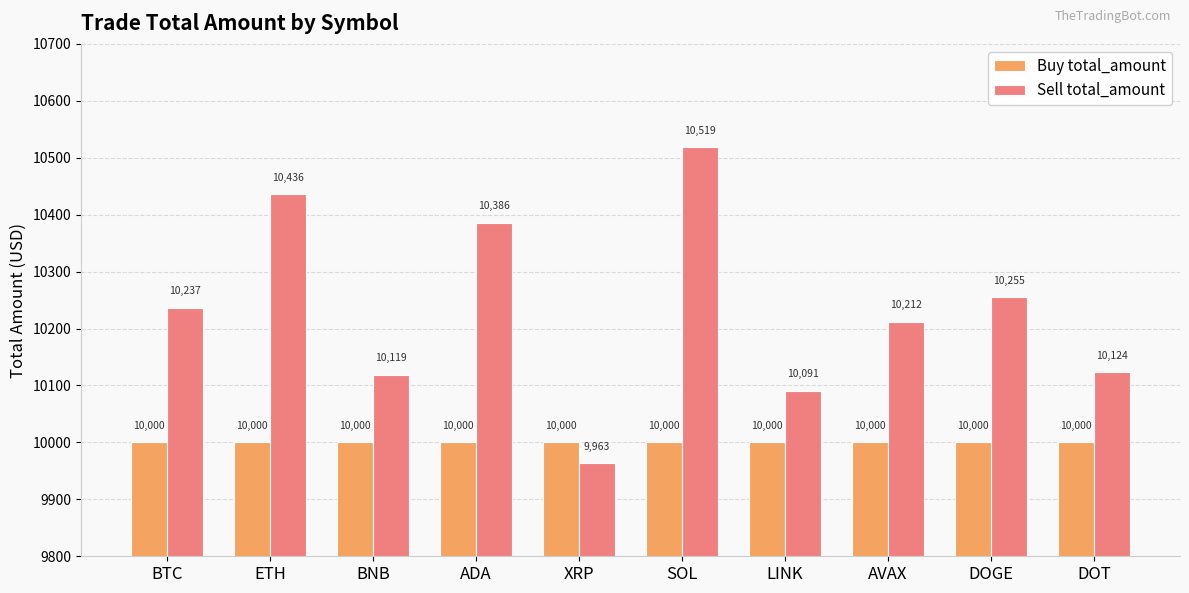

The value of Buy total_amount at LINK is 15174.7. True or false?

False